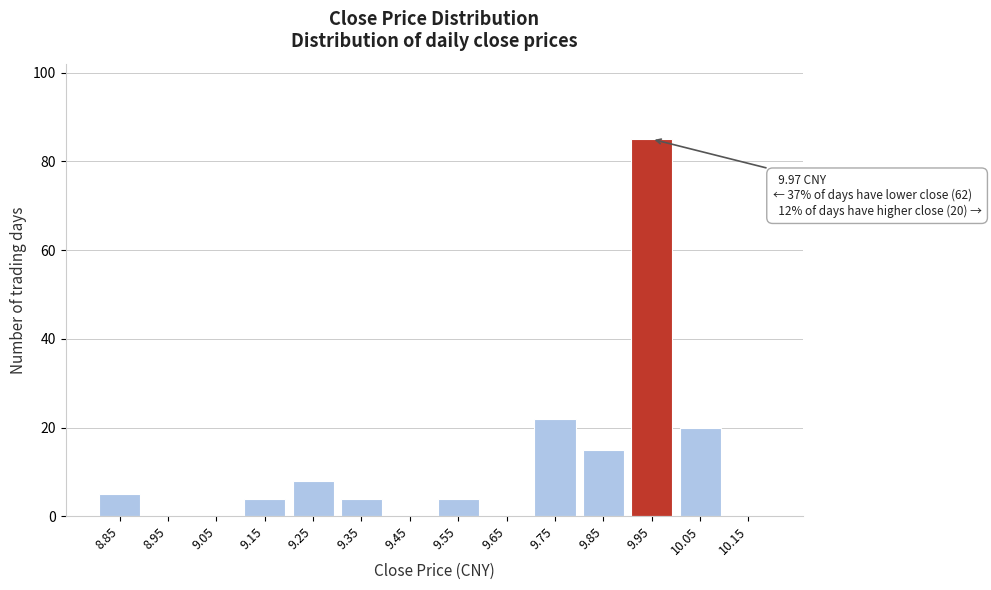

Reading left to right, list all the values displayed in this chart.

8.85=5	8.95=0	9.05=0	9.15=4	9.25=8	9.35=4	9.45=0	9.55=4	9.65=0	9.75=22	9.85=15	9.95=85	10.05=20	10.15=0